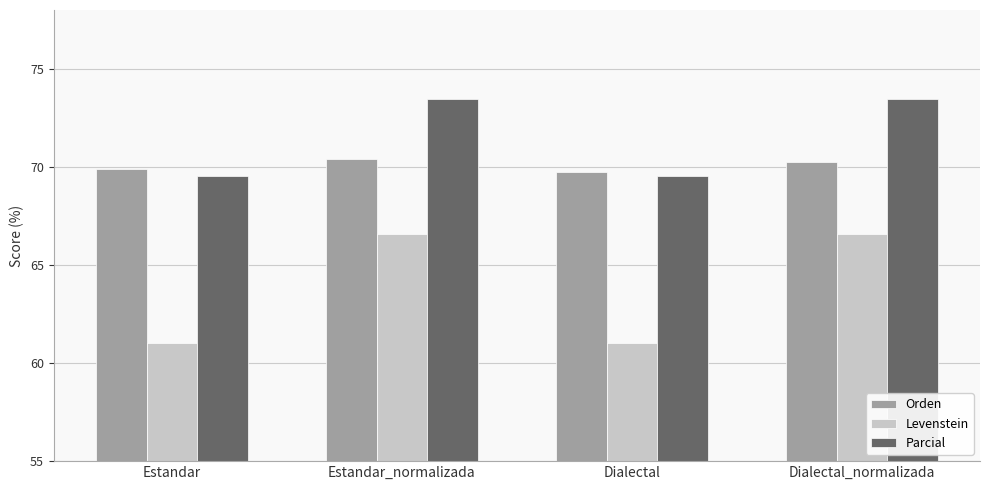

Which series has the largest total across all categories?

Parcial